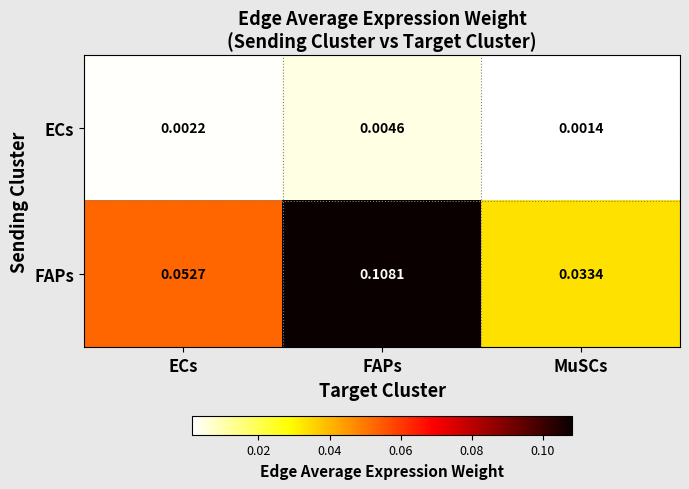

At which category is the sum across all series the highest?

FAPs